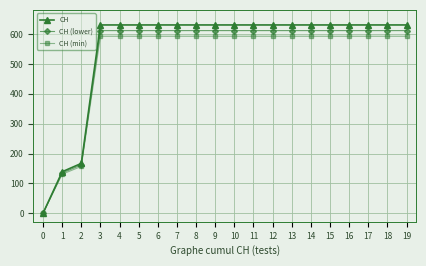

Read the CH (min) value at 12.

593.1